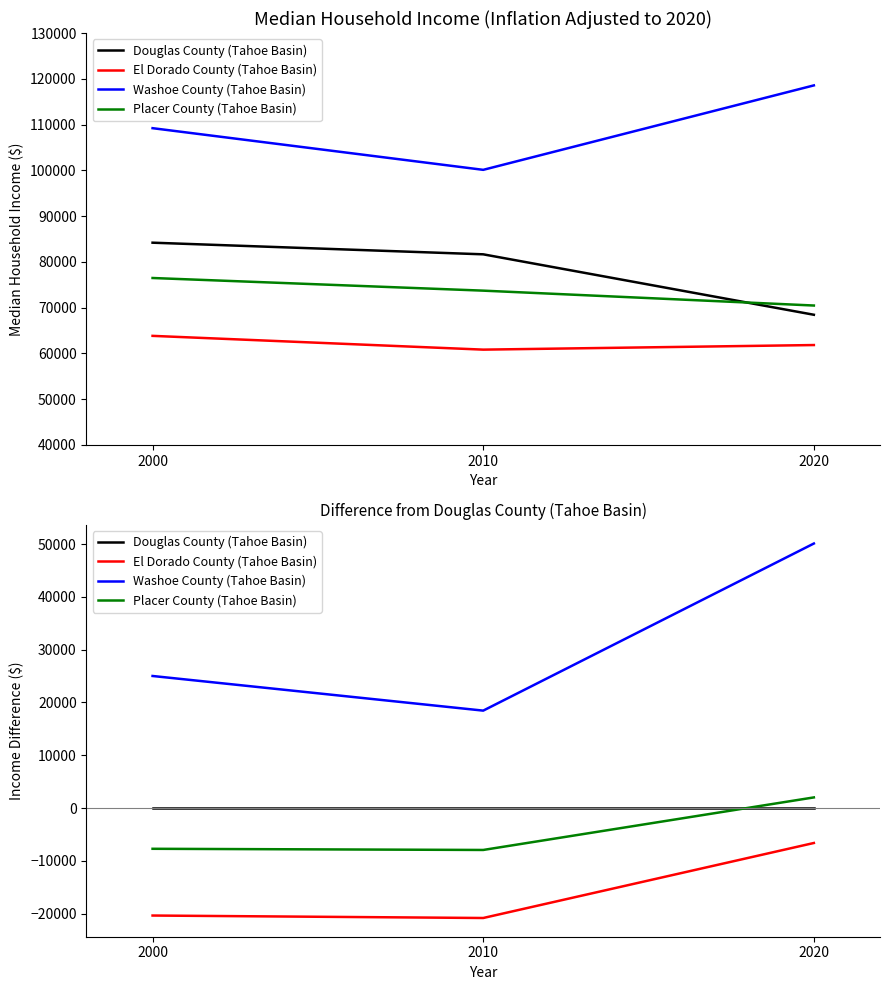

How many values in Placer County (Tahoe Basin) are below zero?

2